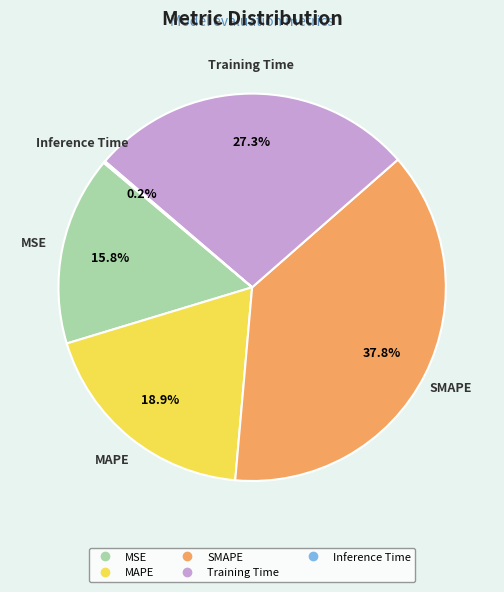

What is the largest slice in the pie chart?

SMAPE